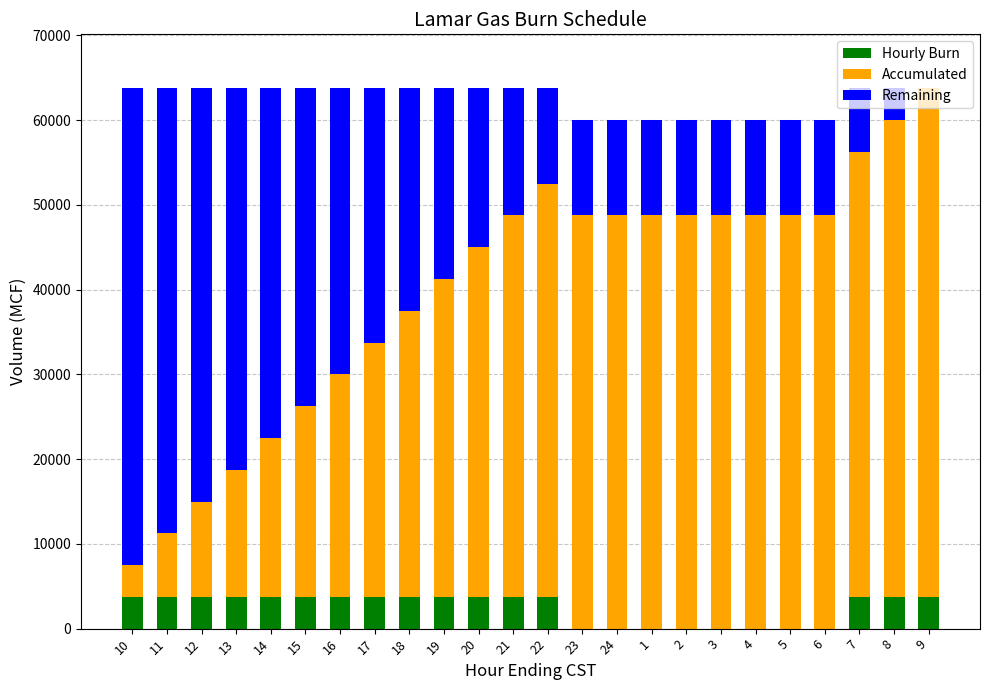

Are the bars grouped side by side (vs. stacked)?

No